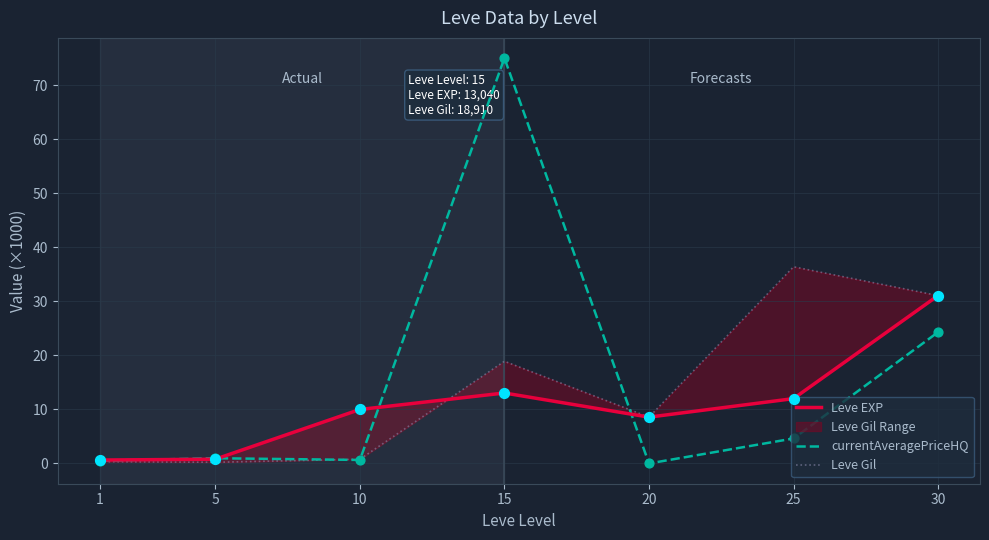

At which category is the sum across all series the highest?

15